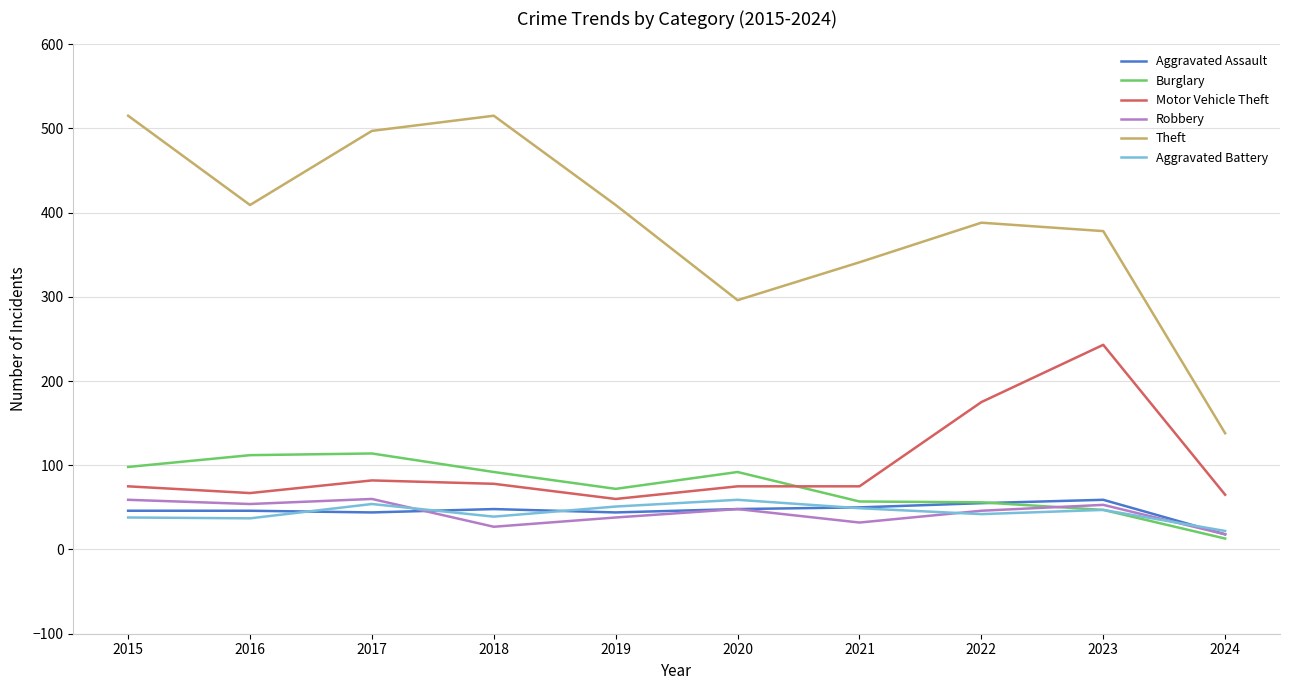

Is it true that Motor Vehicle Theft equals 25 at 2016?

False